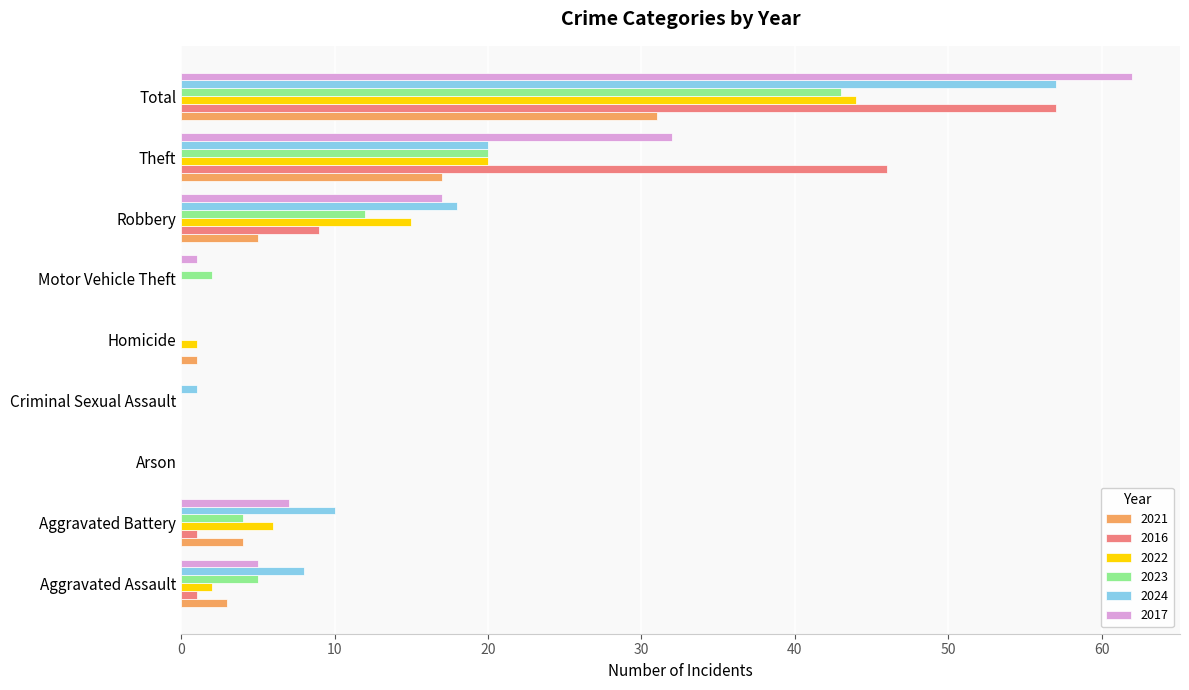

The value of 2023 at Aggravated Assault is 3. True or false?

False